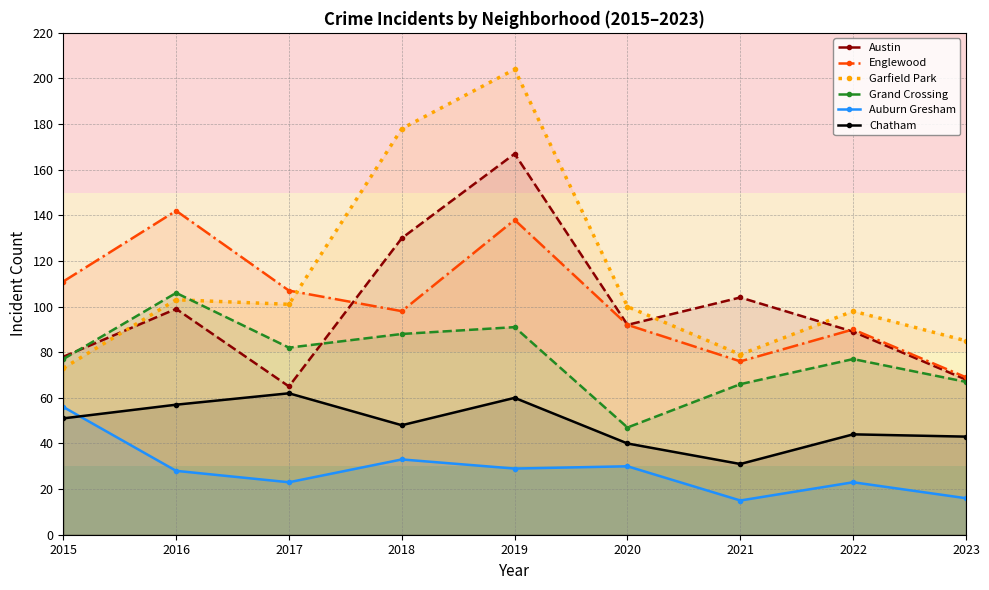

List the series in order of their peak value, highest first.

Garfield Park, Austin, Englewood, Grand Crossing, Chatham, Auburn Gresham